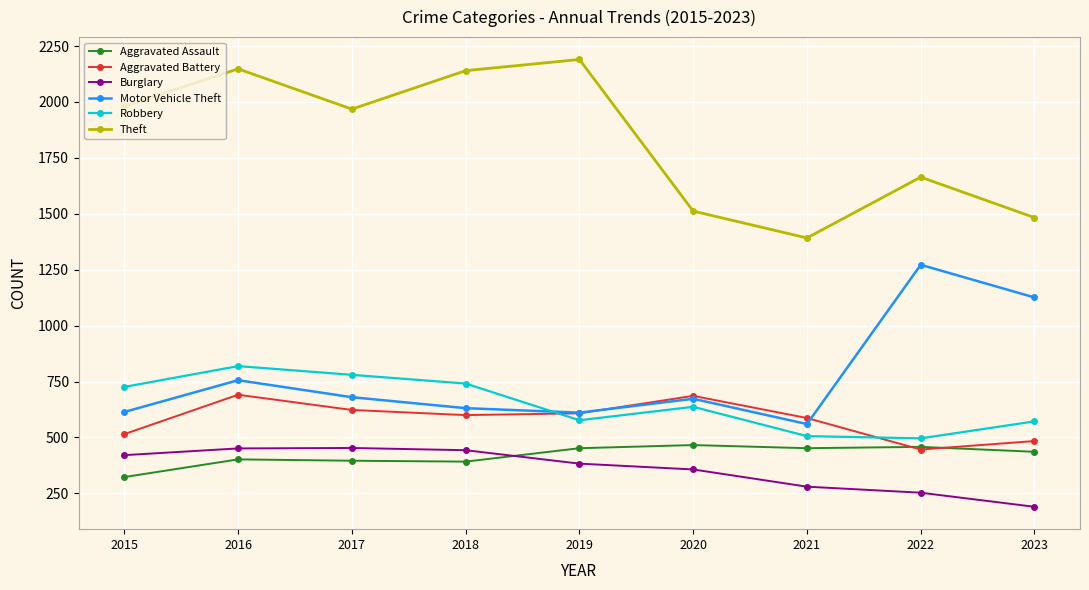

True or false: Aggravated Battery and Theft cross at least once.

False